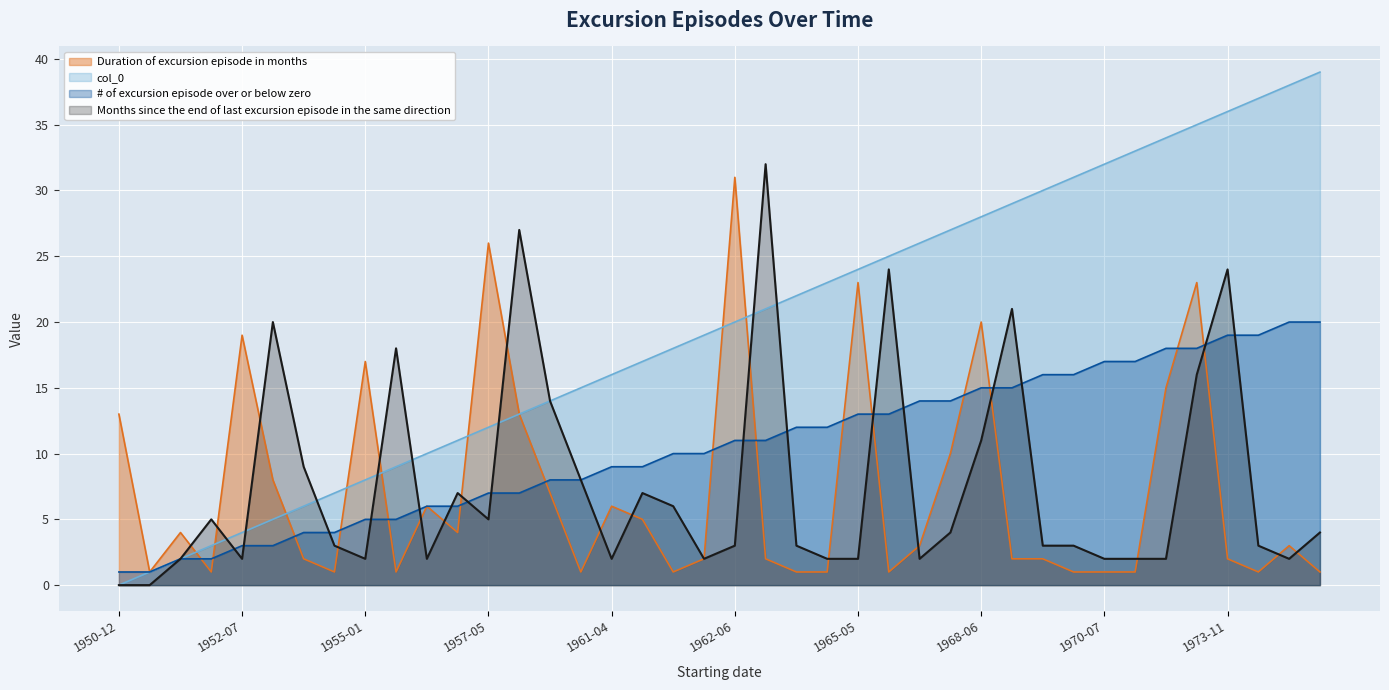

What position from the right is 1971-12?

5